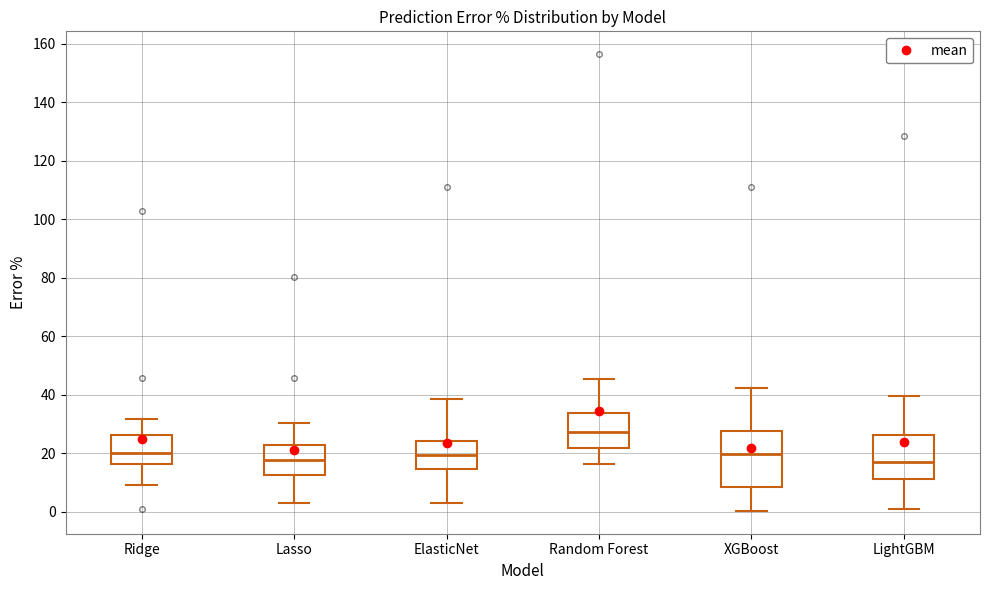

Reading left to right, transcribe this box plot: for each box, give where its median line is, the range the box spans, and where its two whiskers end, as read against the y-axis. The values are not printed on the chart, so give them approximately, as read against the axis.

Ridge: median 20, box 16 to 26, whiskers 8 to 32
Lasso: median 18, box 12 to 22, whiskers 4 to 30
ElasticNet: median 20, box 14 to 24, whiskers 2 to 38
Random Forest: median 28, box 22 to 34, whiskers 16 to 46
XGBoost: median 20, box 8 to 28, whiskers 0 to 42
LightGBM: median 16, box 12 to 26, whiskers 0 to 40